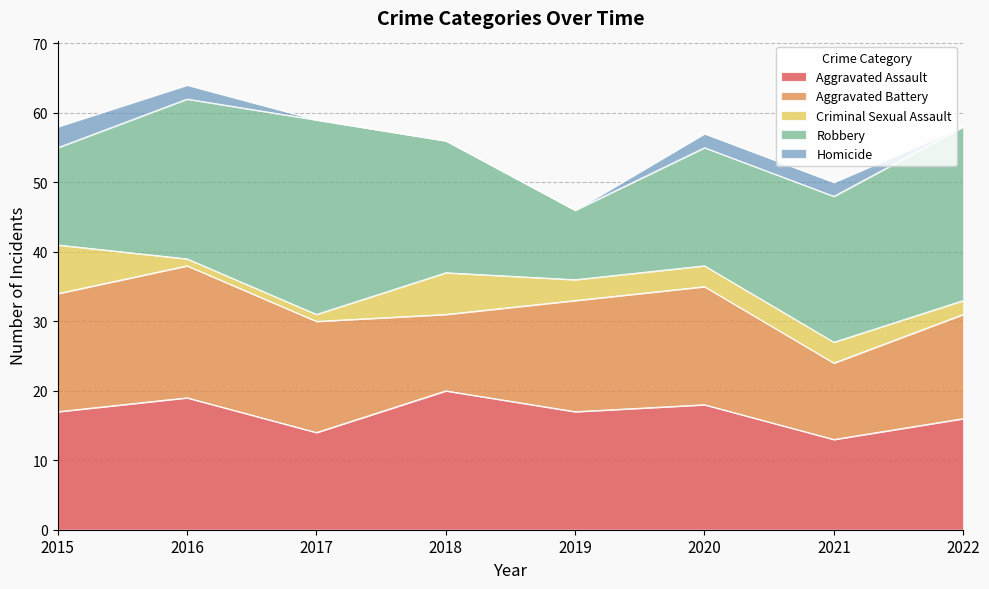

What is the approximate value of Homicide at 2021?

2